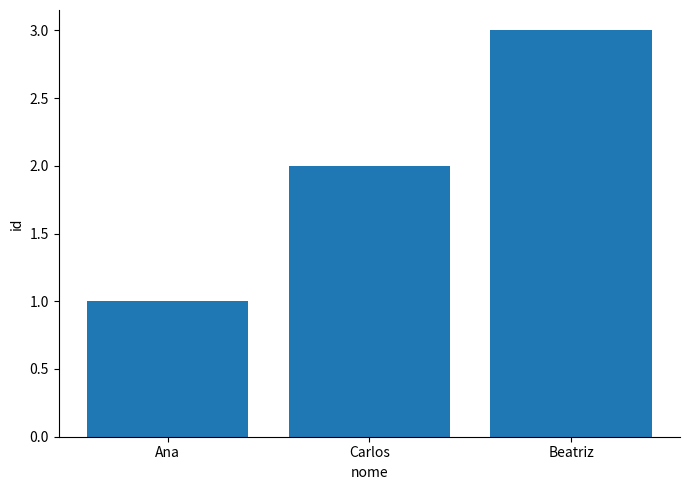

Where is the data nearest to the value 2?

Carlos